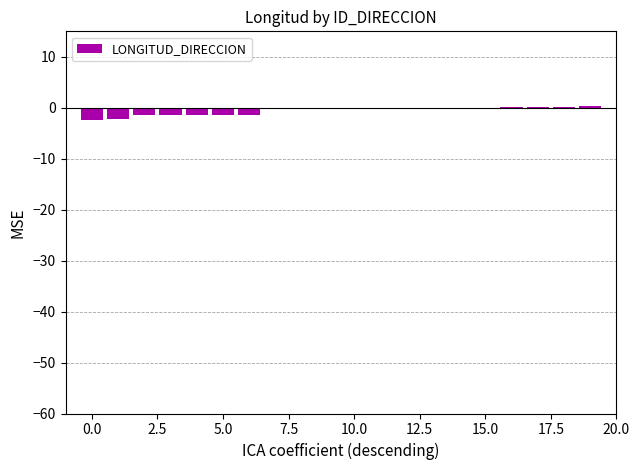

How many categories are shown in the chart?

20